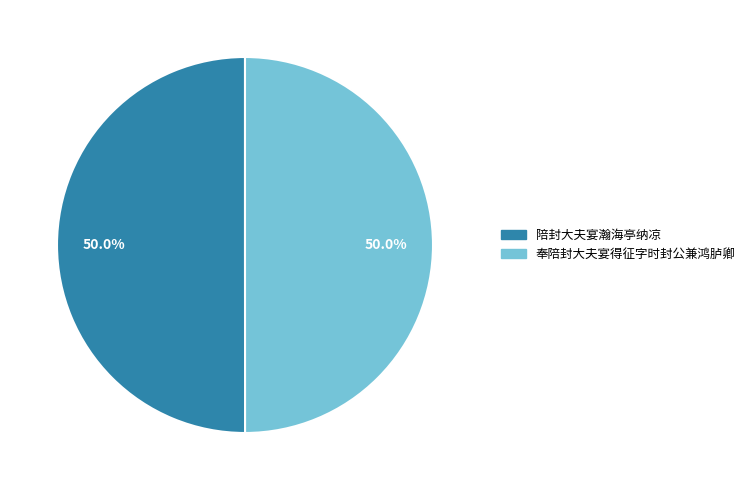

What is the ratio of the value at 奉陪封大夫宴得征字时封公兼鸿胪卿 to the value at 陪封大夫宴瀚海亭纳凉?

1.0